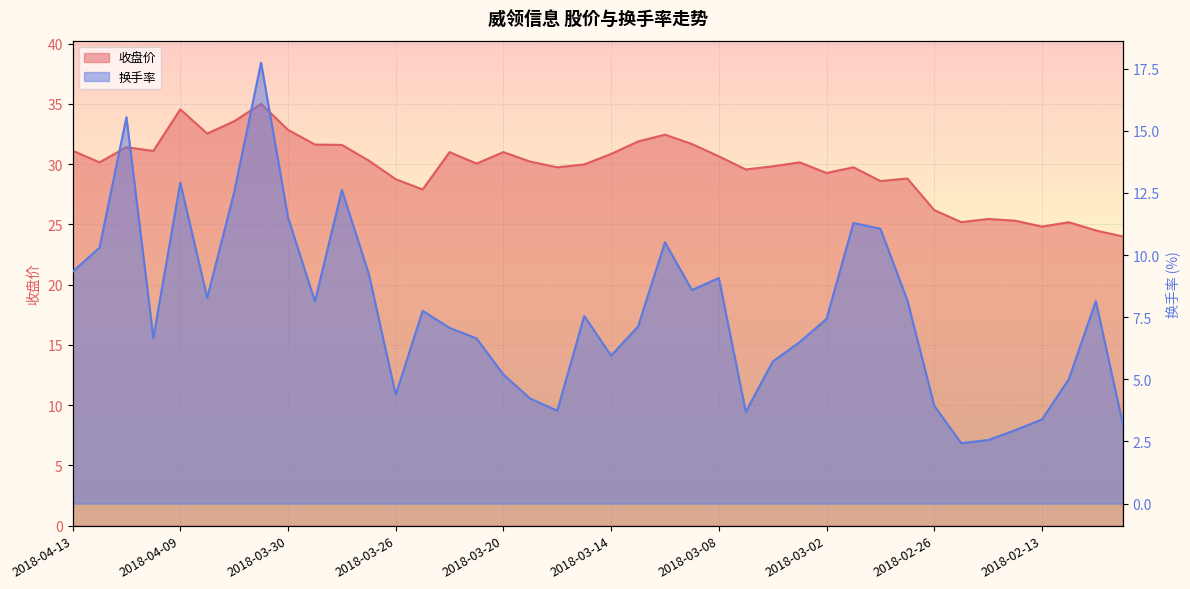

At 2018-03-20, list the series in order from largest to smallest.

收盘价, 换手率